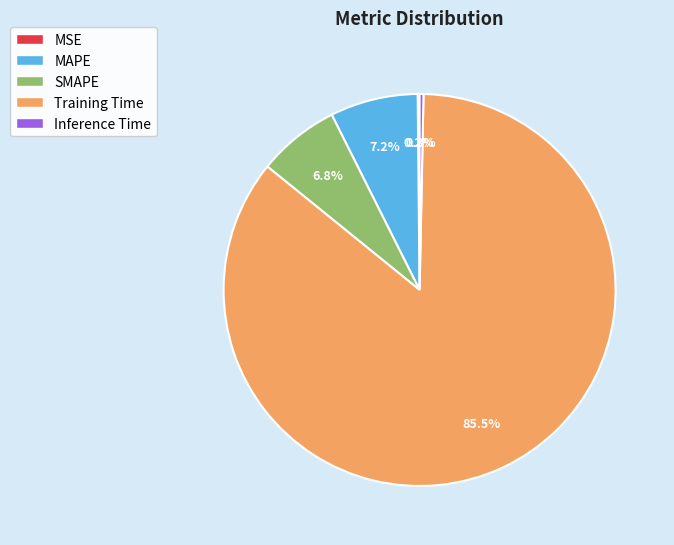

Which has a higher value, Inference Time or MAPE?

MAPE